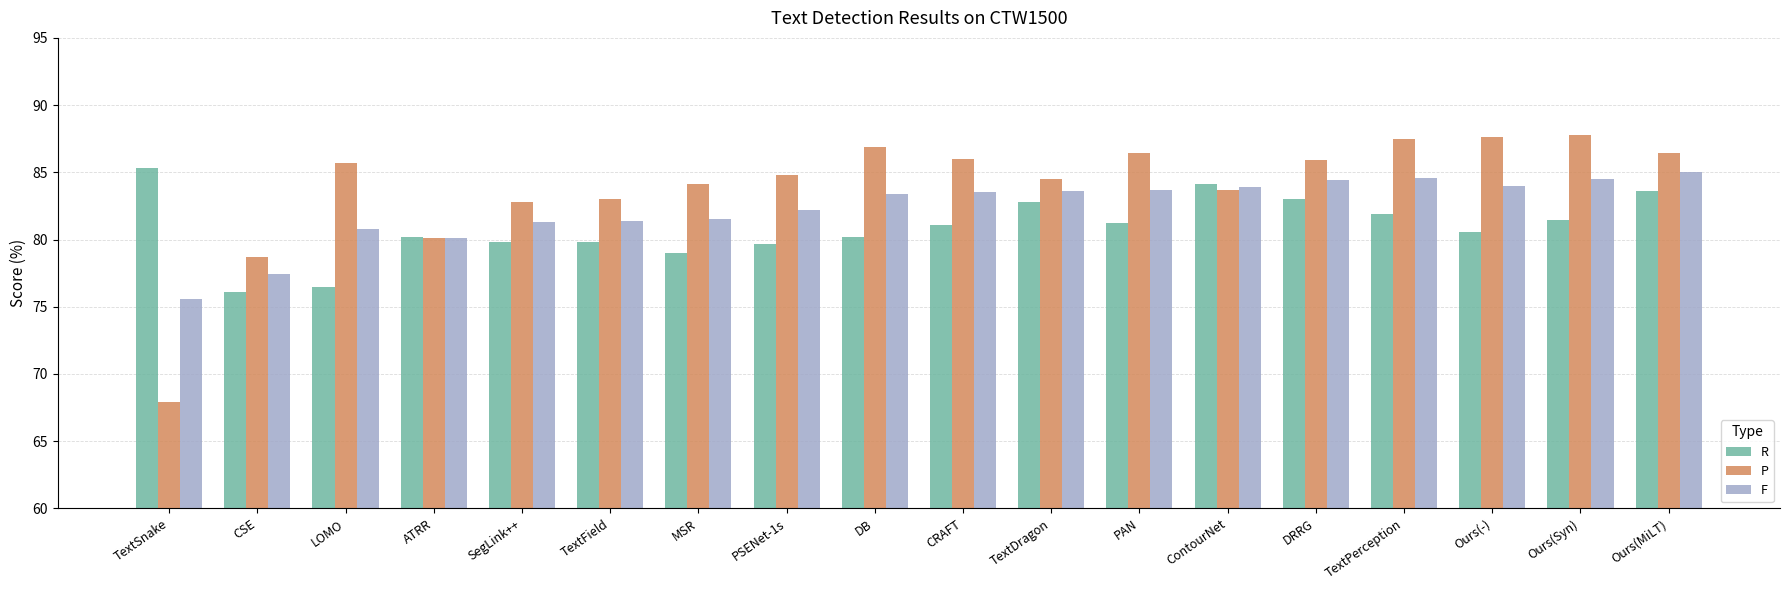

The value of F at CSE is 77.4. True or false?

True